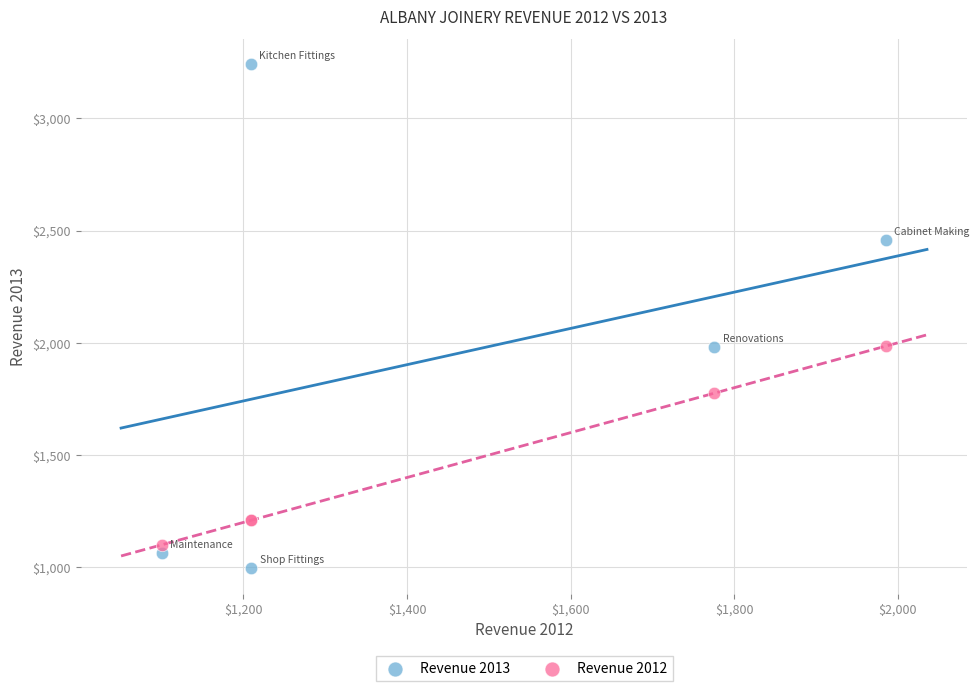

Which series contains the lowest Y value?

Revenue 2013